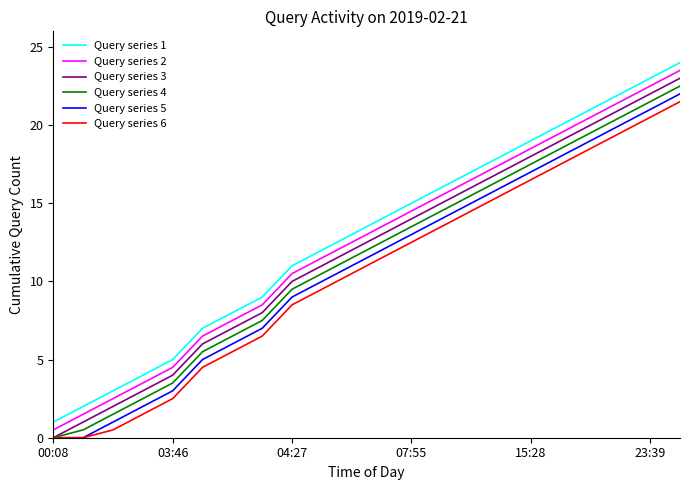

True or false: Query series 2 has more than 2 interior local peaks.

False